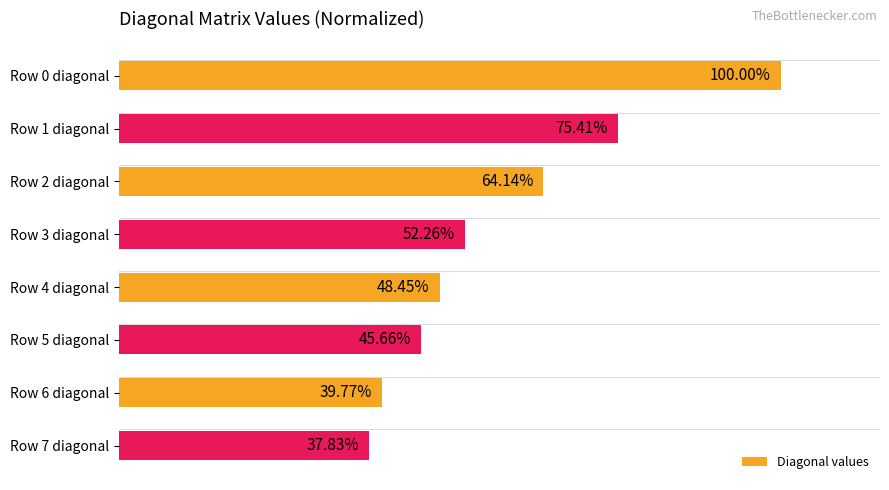

List the labels in order of value, largest first.

Row 0 diagonal, Row 1 diagonal, Row 2 diagonal, Row 3 diagonal, Row 4 diagonal, Row 5 diagonal, Row 6 diagonal, Row 7 diagonal